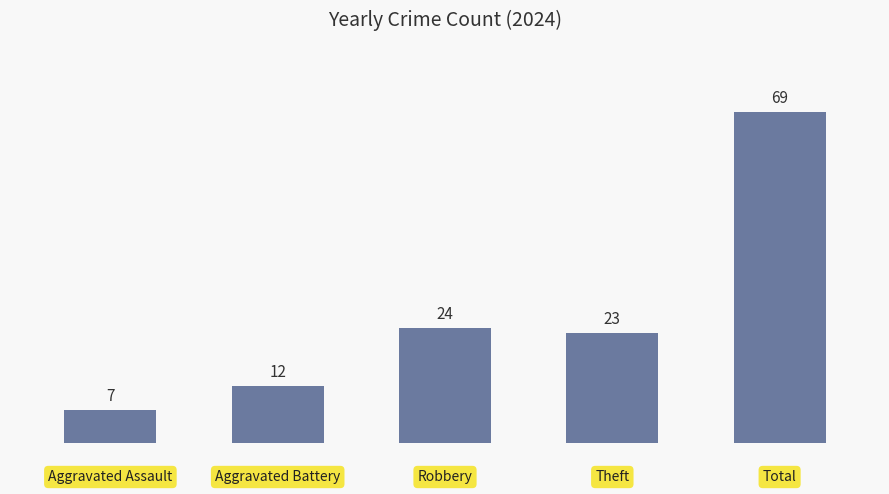

What is the value of the 5th bar from the left?

69